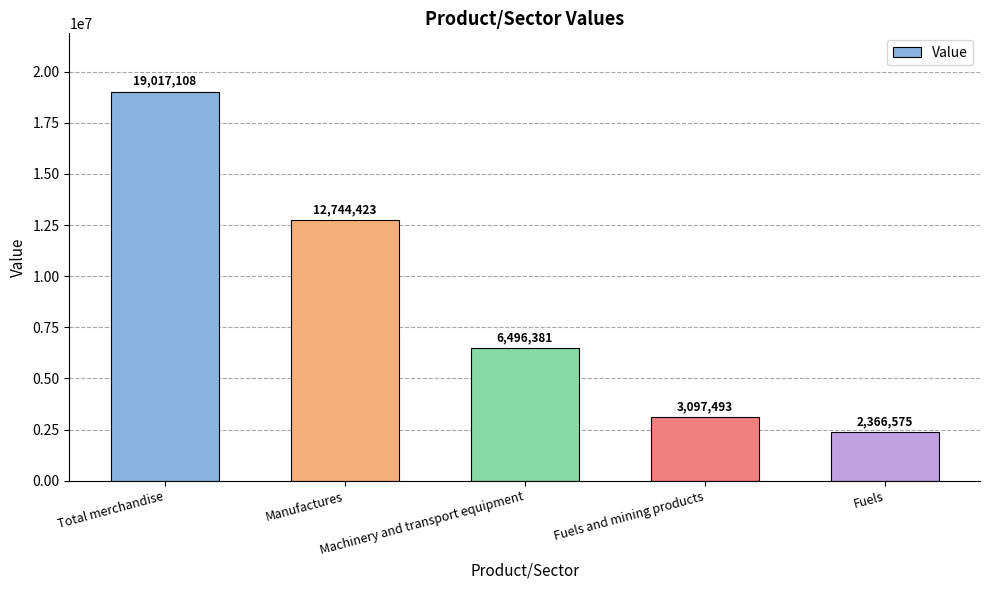

At which category does the chart reach its minimum across all series?

Fuels